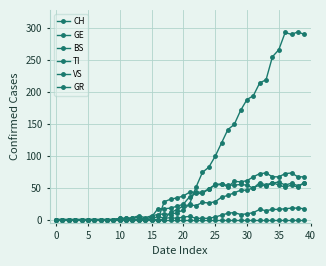

Does the chart have visible grid lines?

Yes